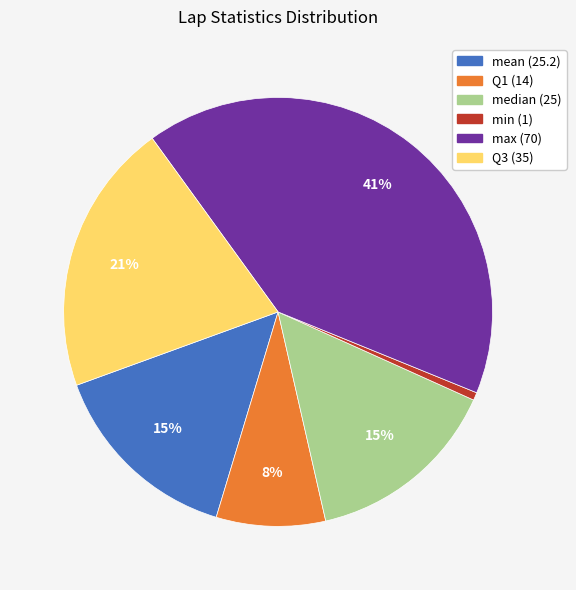

Does any single category account for the majority?

No